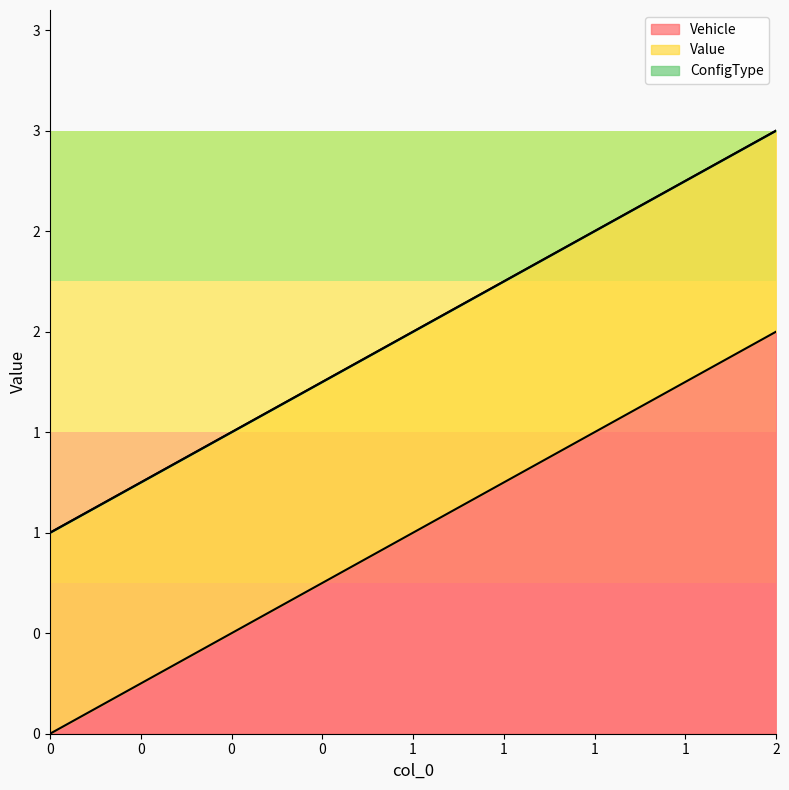

The Vehicle series shows 1 at 1. True or false?

True